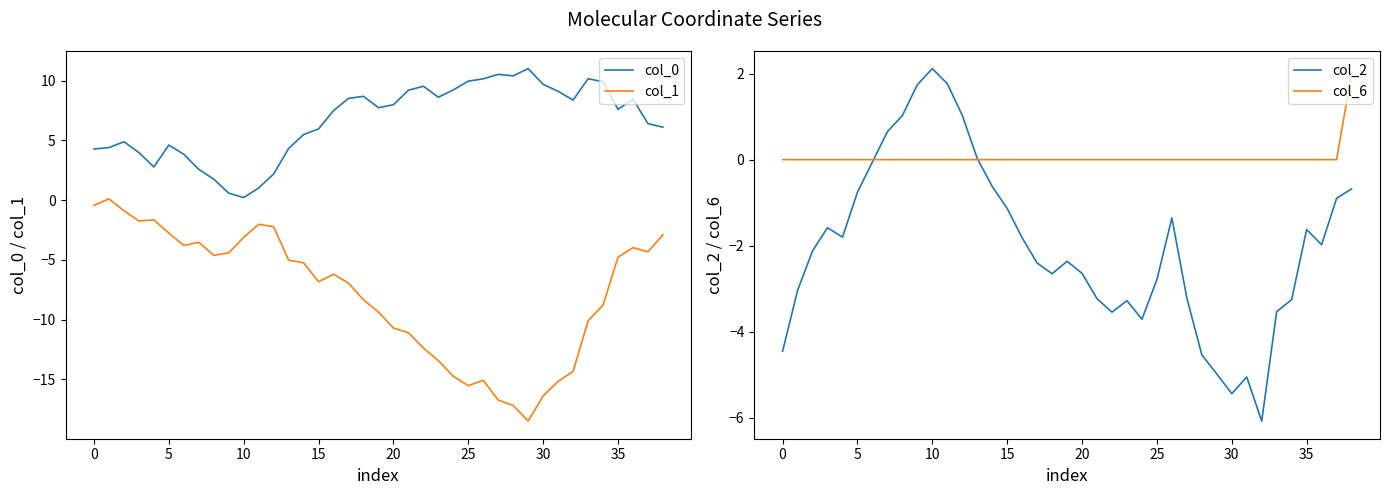

At which category is the sum across all series the highest?

38